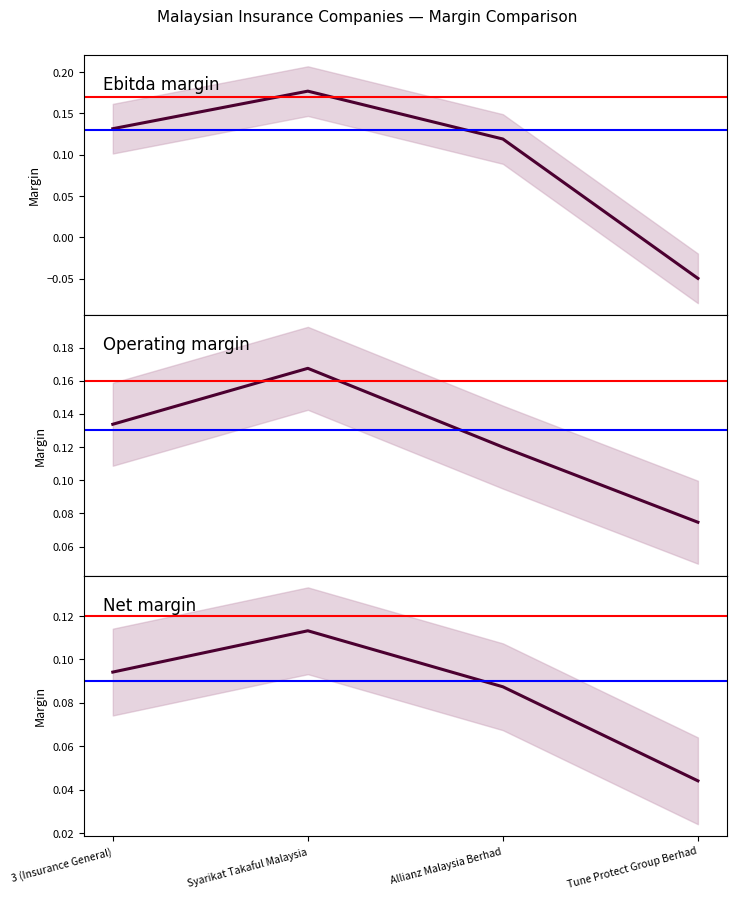

How many values in the ebitda_margin series exceed 0?

3